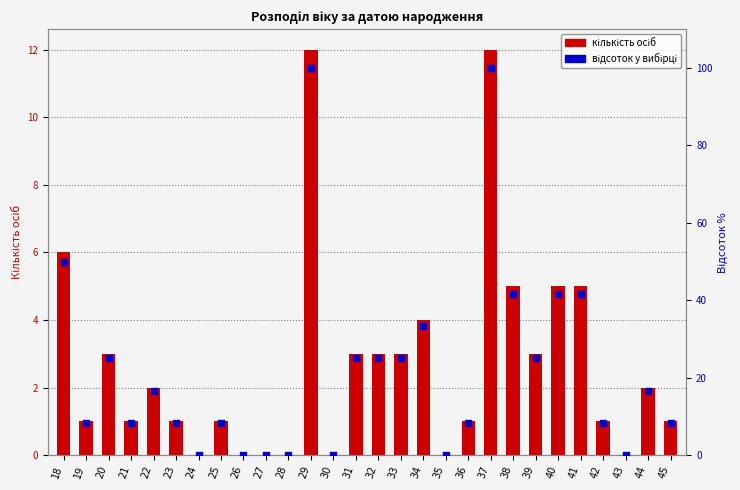

Which series has the largest total across all categories?

відсоток у вибірці